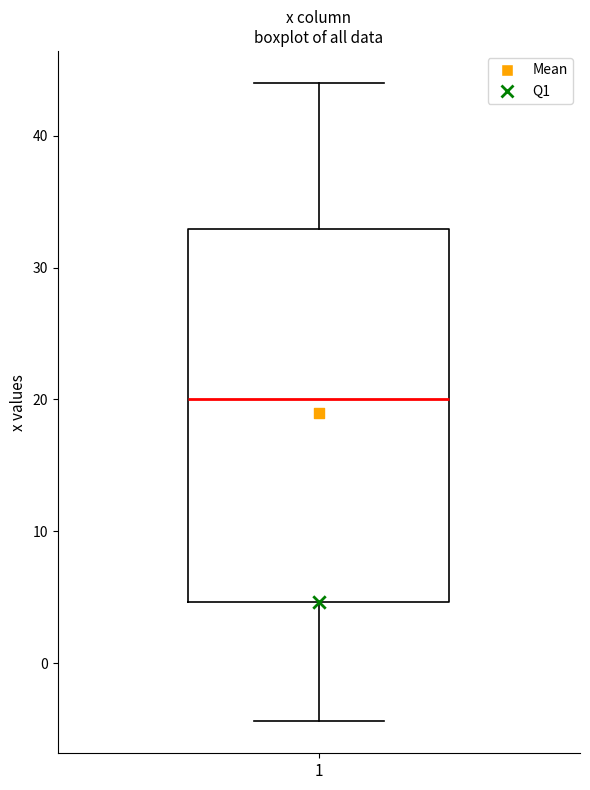

Read this box plot against the y-axis: the position of the median line, the range covered by the box, and the ends of both whiskers. The values are not printed on the chart, so give them approximately, as read against the axis.

median 20, box 5 to 33, whiskers -4 to 44